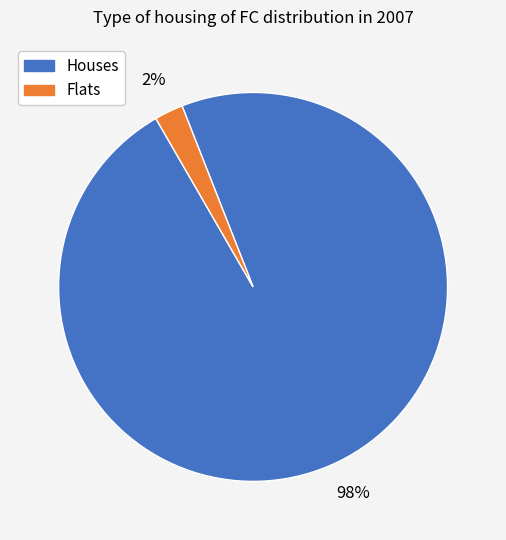

To the nearest percent, what is the average slice percentage?

50%